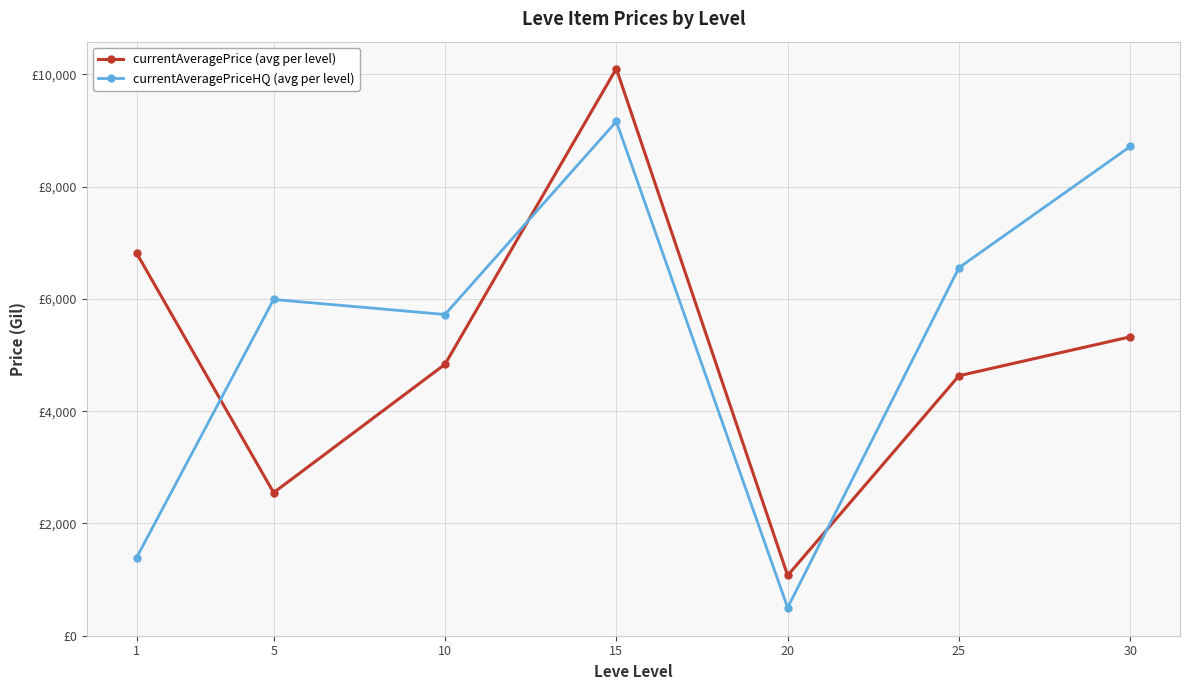

Is this an area chart (filled region under the line)?

No